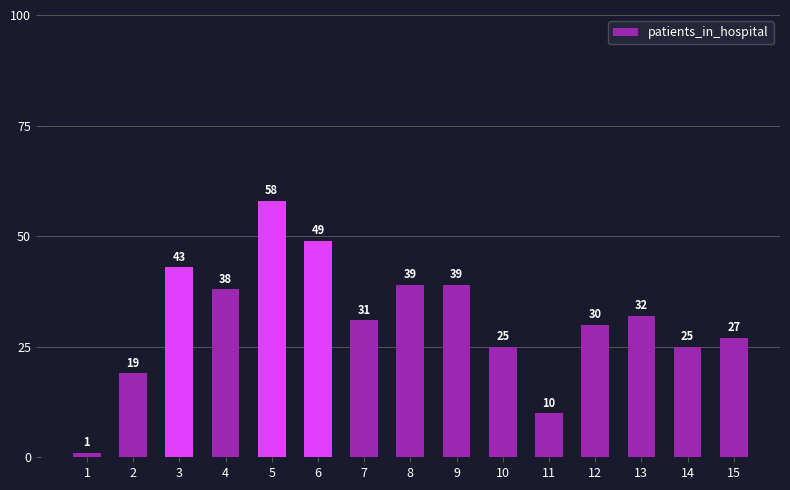

What value does the data have at 14?

25